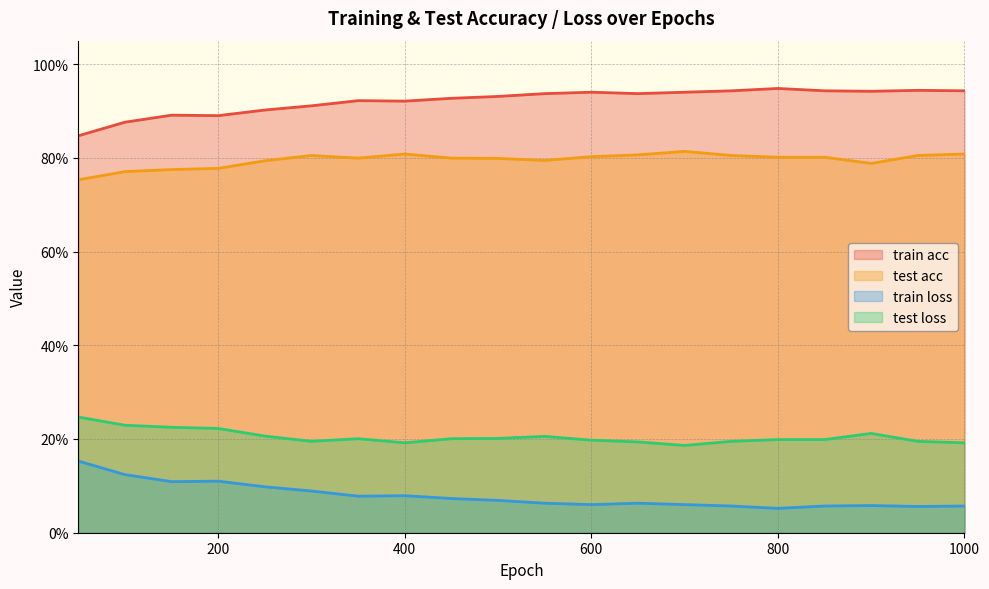

List the series in order of their peak value, highest first.

train acc, test acc, test loss, train loss